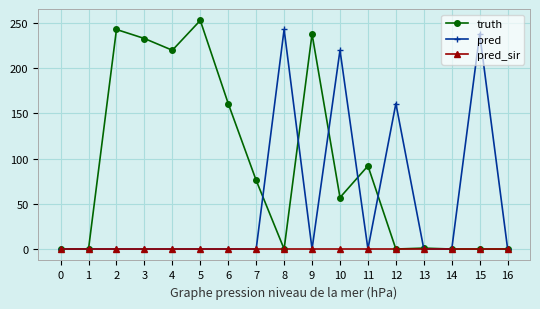

Between 0 and 12, which series saw the biggest shift?

pred